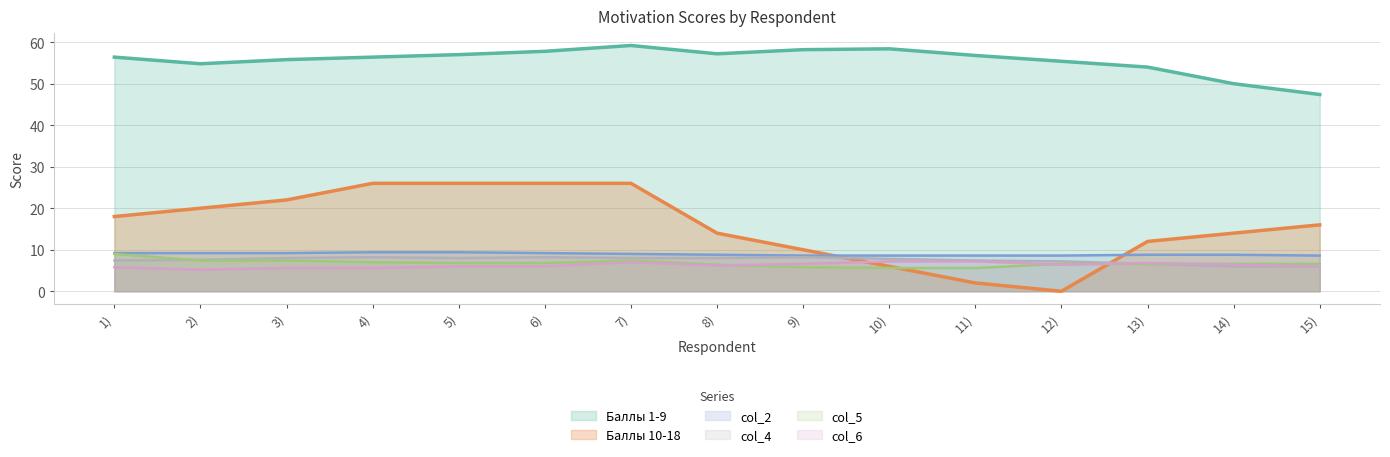

Where is Баллы 1-9 nearest to the value 55?

2)